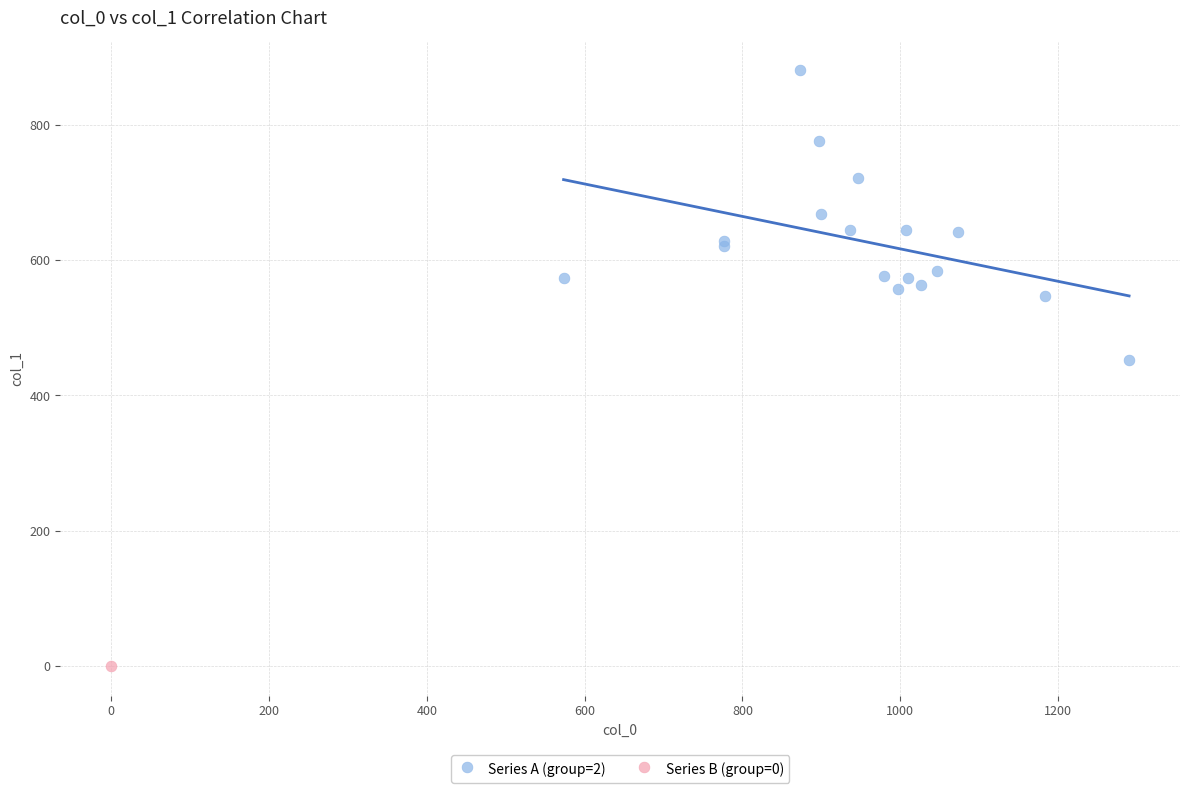

What are all the series names shown in the legend?

Series A (group=2), Series B (group=0)